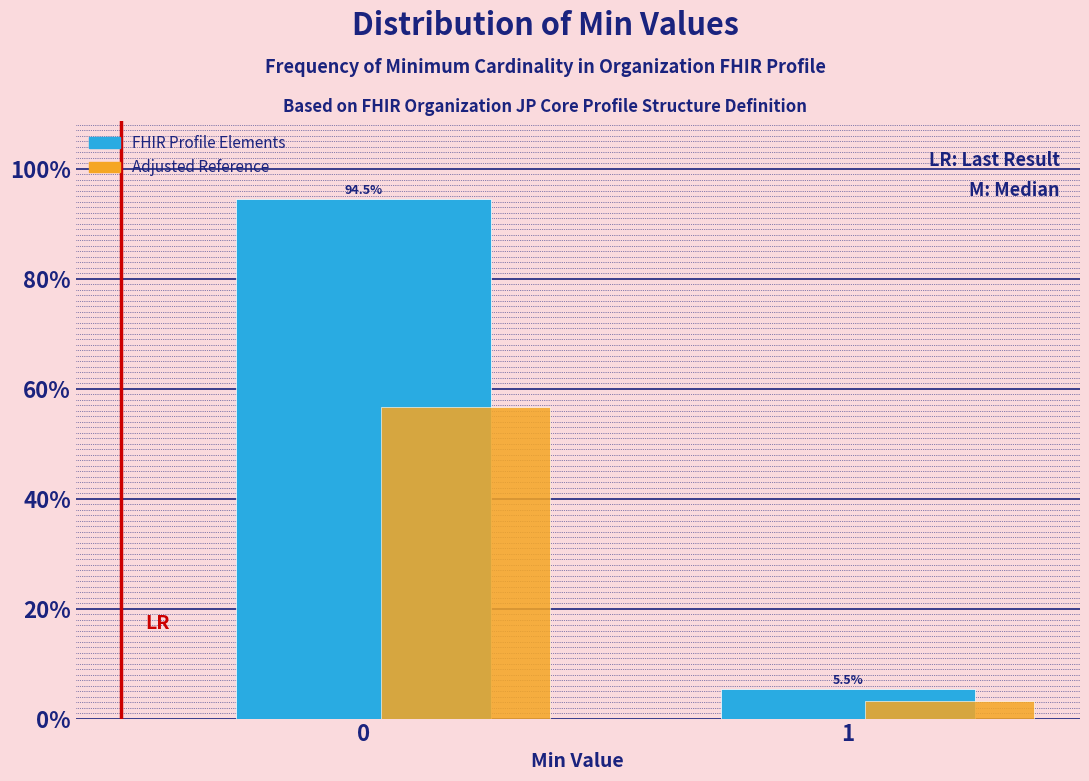

What value does the FHIR Profile Elements series have at 1?

5.5